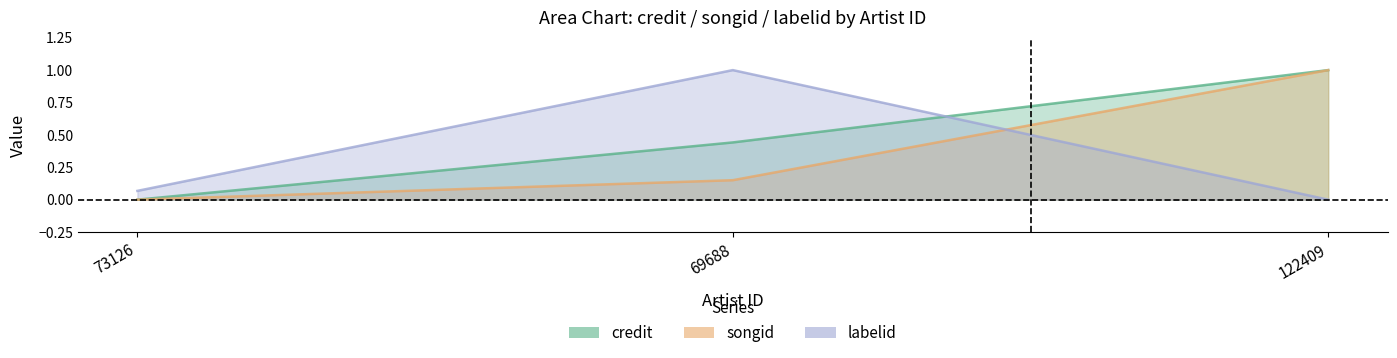

True or false: labelid has a value of 0.1 at 73126.

True